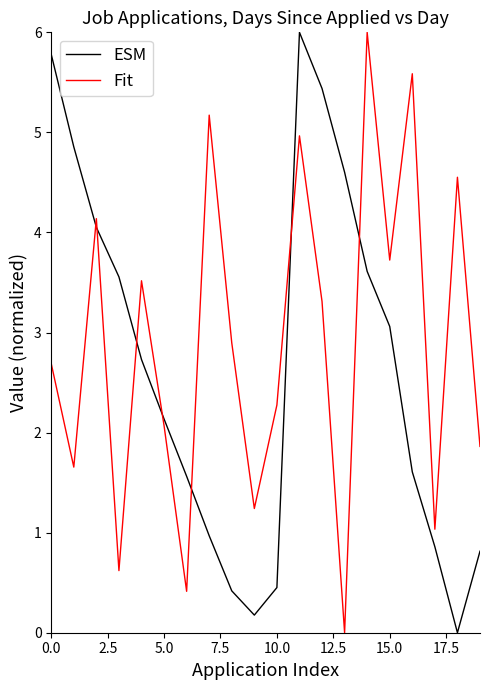

How many intersections are there between ESM and Fit?

7